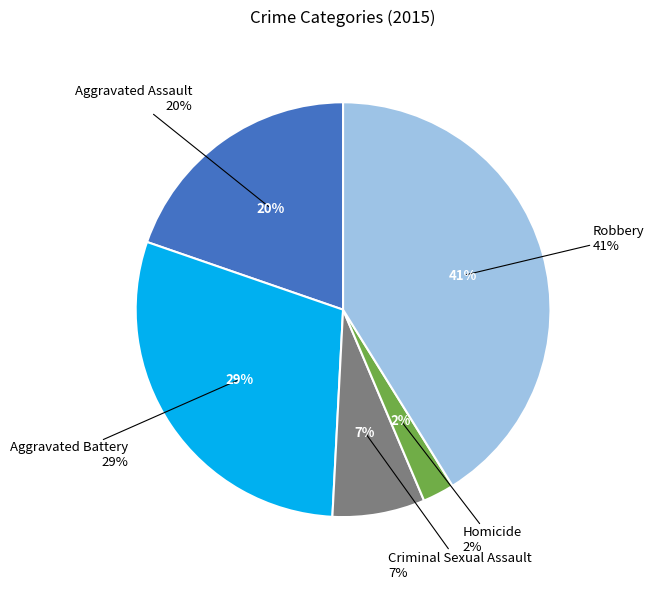

Rank the categories by value from lowest to highest.

Homicide, Criminal Sexual Assault, Aggravated Assault, Aggravated Battery, Robbery